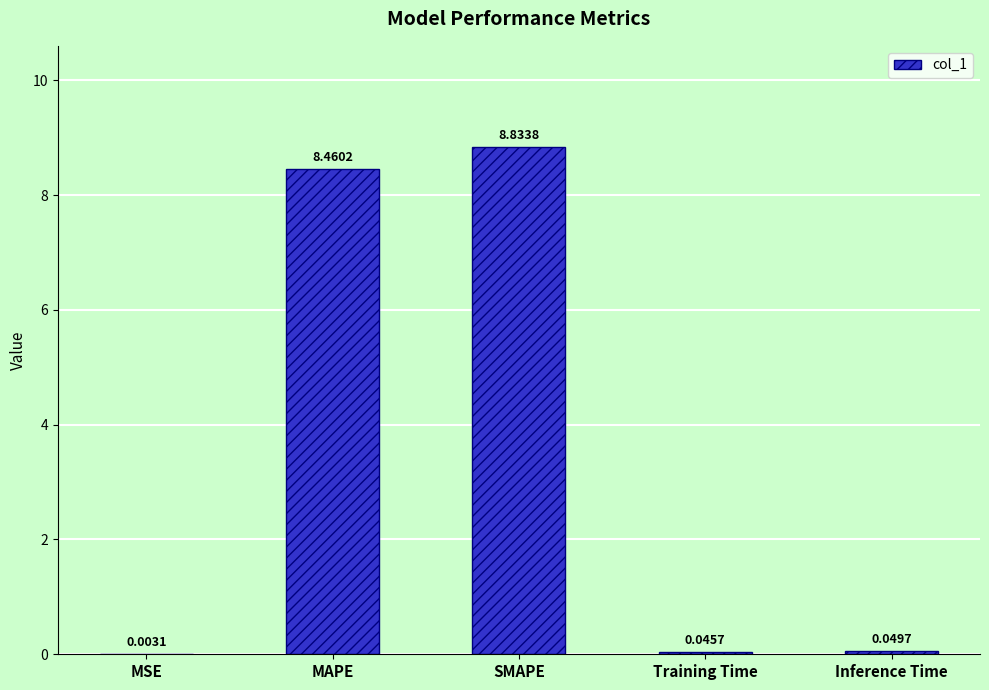

What is the sum of all values?

17.4